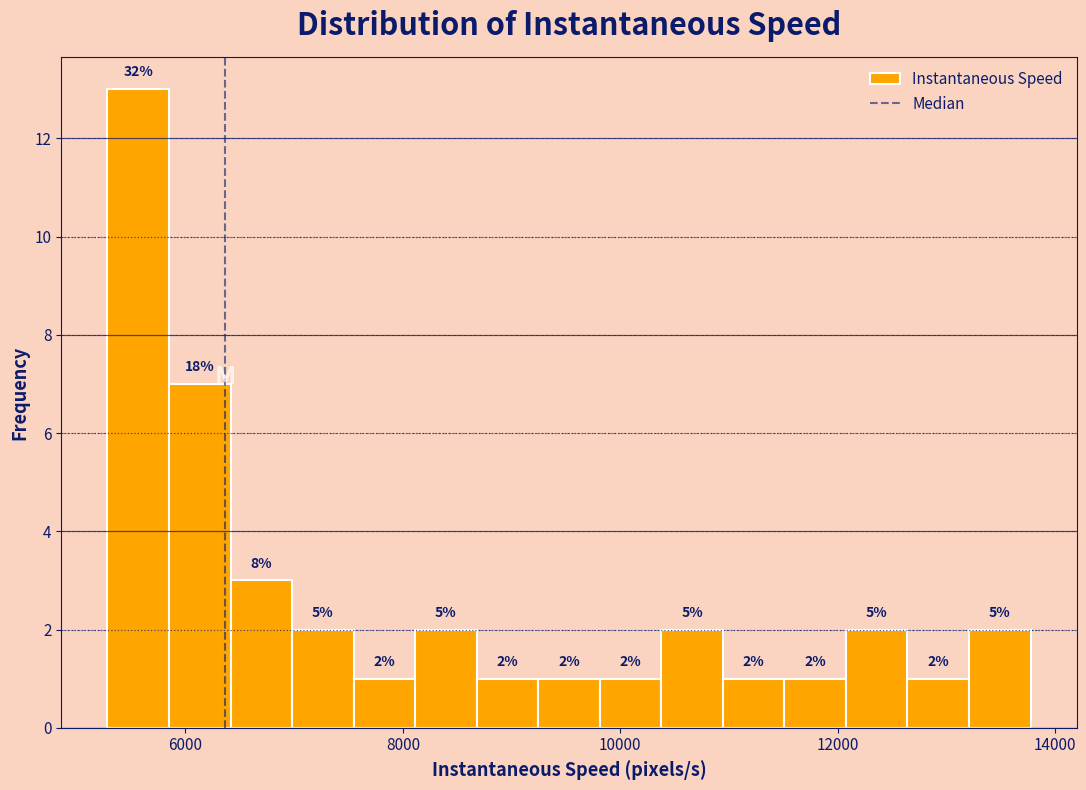

Around what value on the x-axis is the tallest bar? Give the approximate position of its centre, as read against the axis.

5600